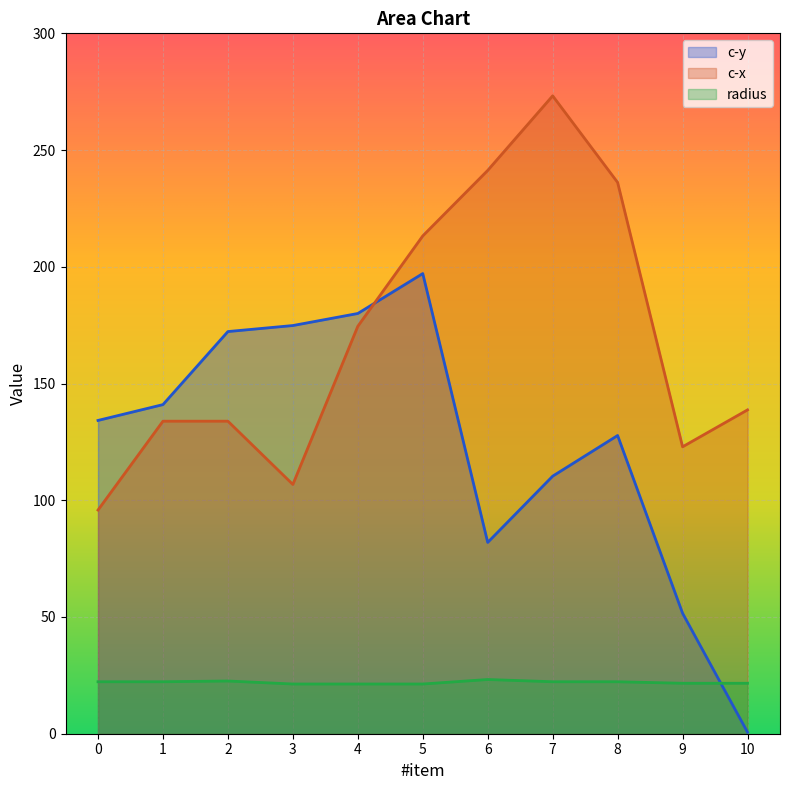

Is the value of radius at 0 greater than the value of c-x at 9?

No